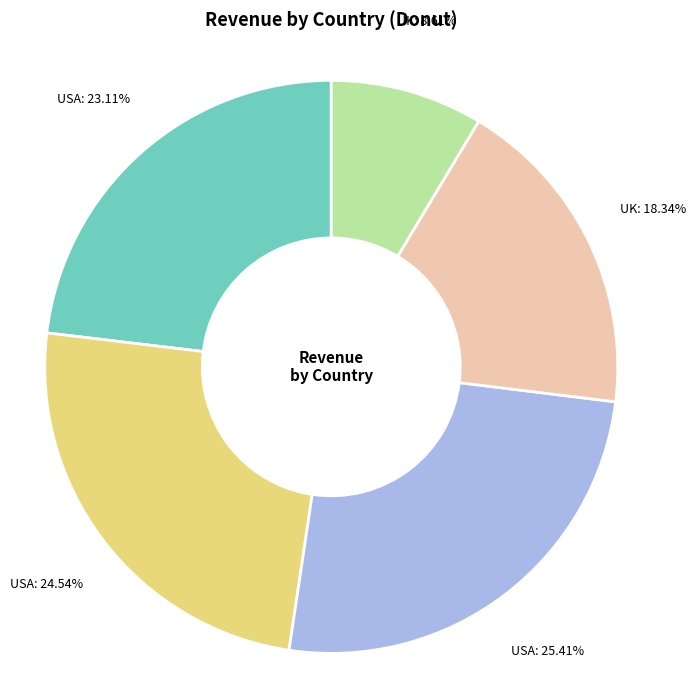

Is there any slice that represents more than half of the pie?

No